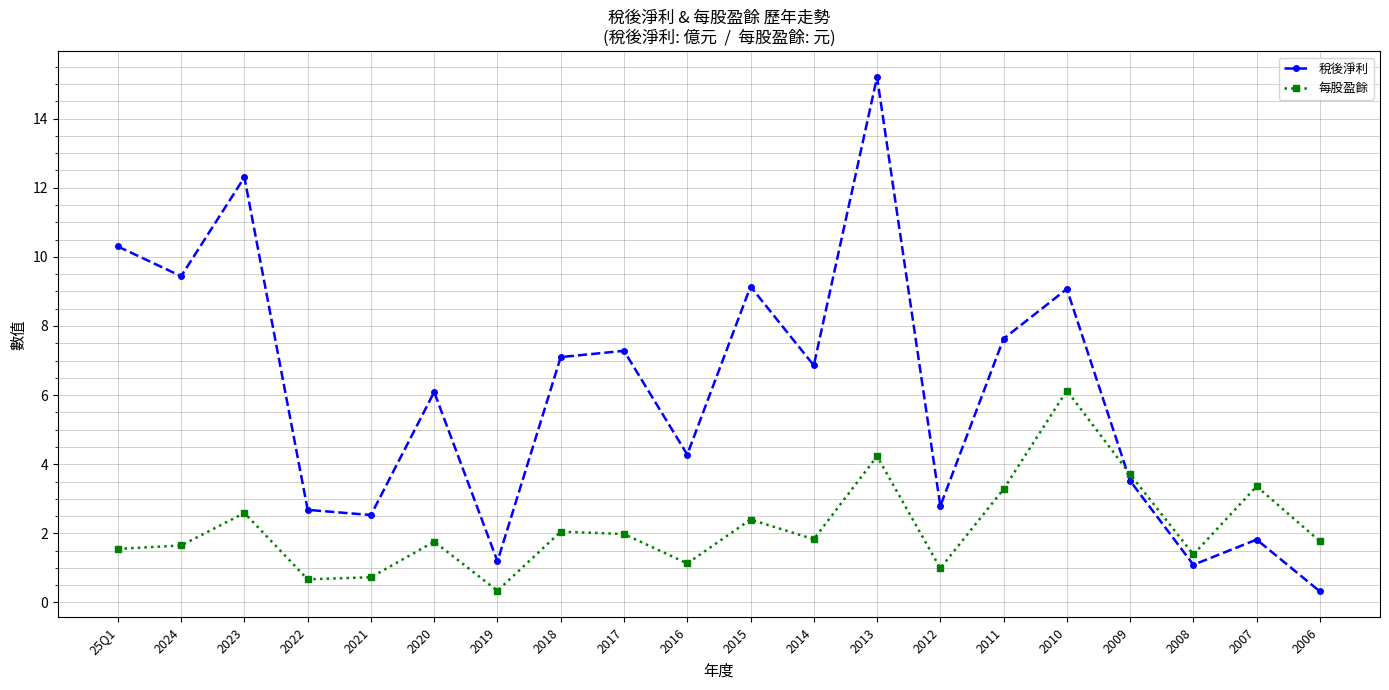

The 稅後淨利 series shows 2.0 at 2019. True or false?

False